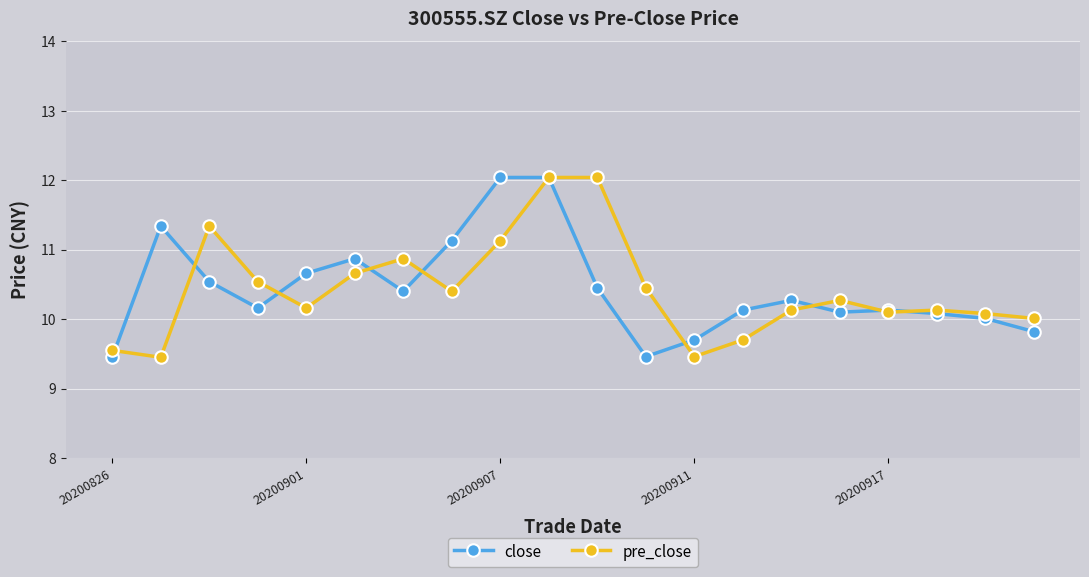

Which series ends up on top after the final intersection of pre_close and close?

pre_close